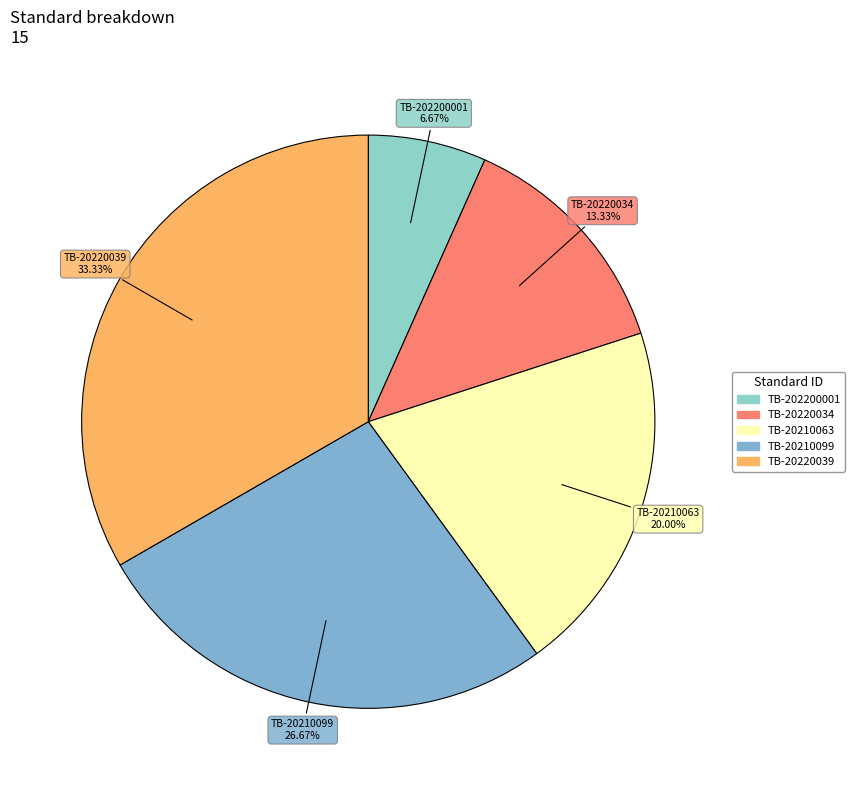

The TB-20210063 slice represents 20% of the pie. True or false?

True